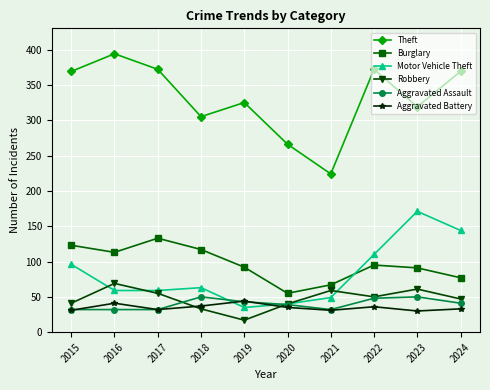

True or false: Burglary and Aggravated Assault intersect in this chart.

False